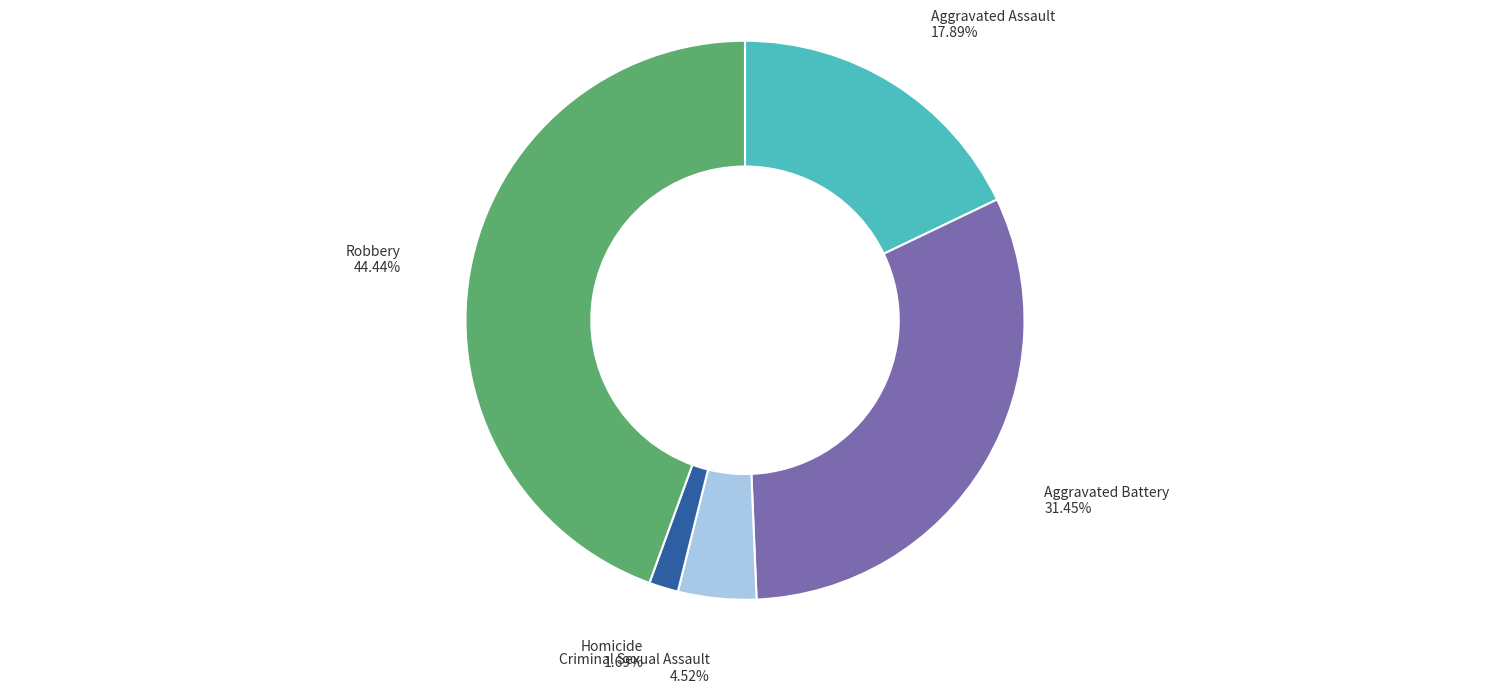

Approximately how many times larger is the value at Robbery compared to Aggravated Battery?

1.4